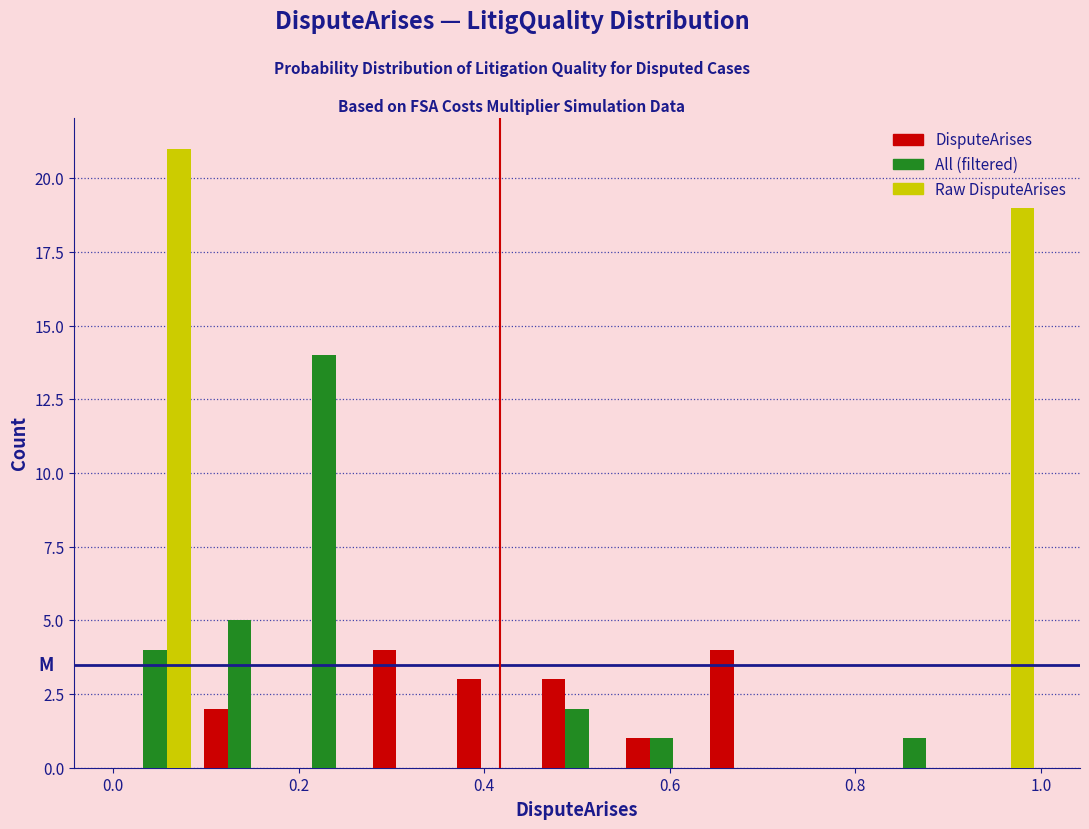

Reading left to right, list every range on the x-axis with the height of the bar of each series over it. Neither the bar edges nor the heights are printed on the chart, so give them approximately, as read against the axes.

0.00 to 0.10: DisputeArises=0	All (filtered)=4	Raw DisputeArises=21
0.10 to 0.18: DisputeArises=2	All (filtered)=5	Raw DisputeArises=0
0.18 to 0.28: DisputeArises=0	All (filtered)=14	Raw DisputeArises=0
0.28 to 0.36: DisputeArises=4	All (filtered)=0	Raw DisputeArises=0
0.36 to 0.46: DisputeArises=3	All (filtered)=0	Raw DisputeArises=0
0.46 to 0.54: DisputeArises=3	All (filtered)=2	Raw DisputeArises=0
0.54 to 0.64: DisputeArises=1	All (filtered)=1	Raw DisputeArises=0
0.64 to 0.72: DisputeArises=4	All (filtered)=0	Raw DisputeArises=0
0.72 to 0.82: DisputeArises=0	All (filtered)=0	Raw DisputeArises=0
0.82 to 0.90: DisputeArises=0	All (filtered)=1	Raw DisputeArises=0
0.90 to 1.00: DisputeArises=0	All (filtered)=0	Raw DisputeArises=19